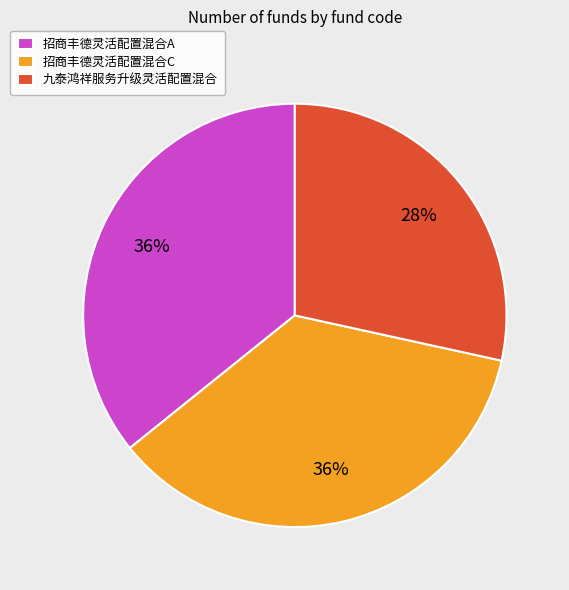

What is the ratio of the value at 招商丰德灵活配置混合C to the value at 招商丰德灵活配置混合A?

1.0